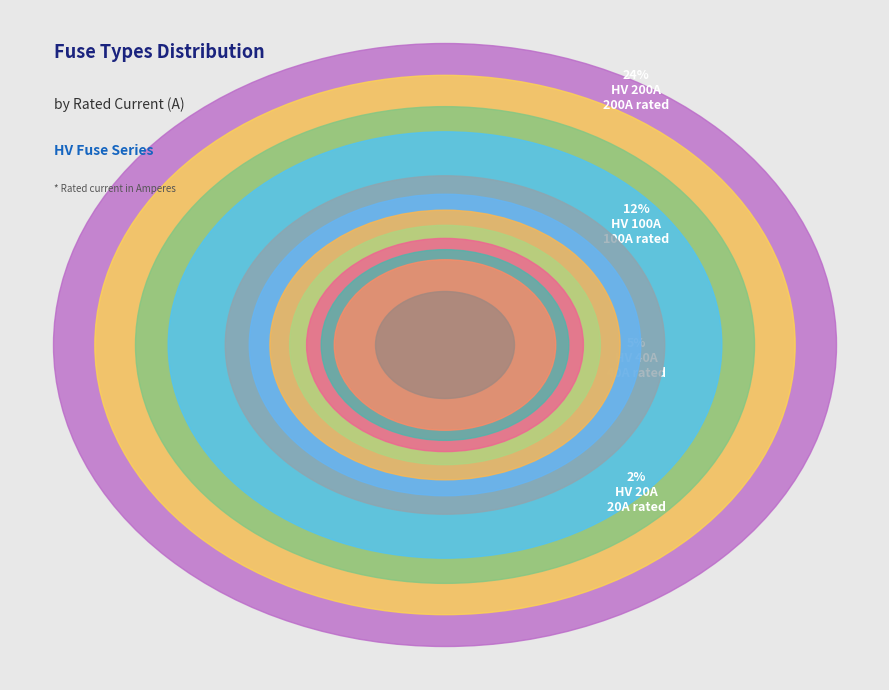

Is there a majority slice in this chart?

No